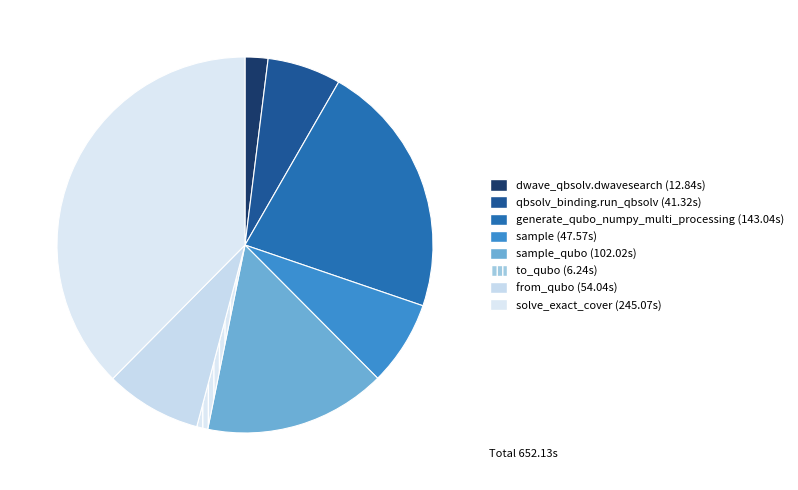

Count the number of slices in the pie.

8